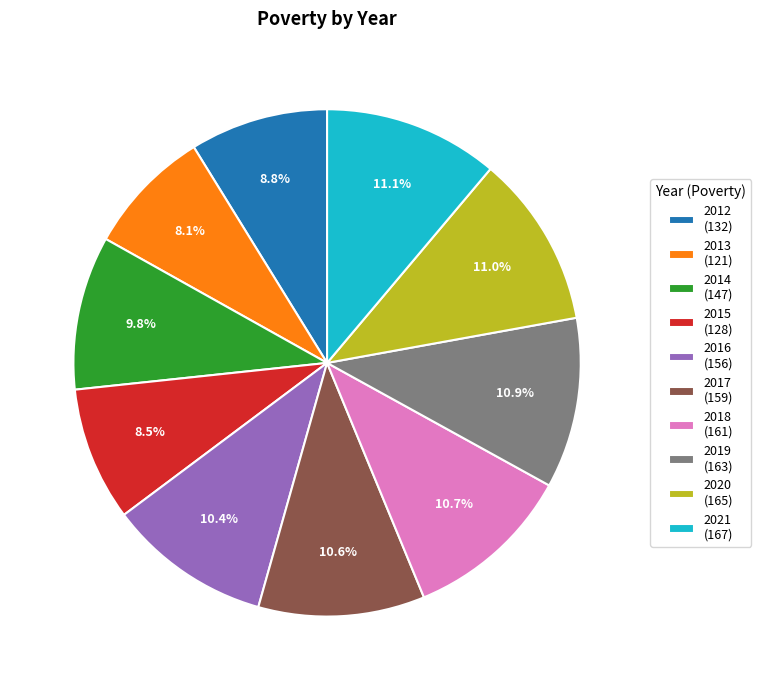

Is there a majority slice in this chart?

No